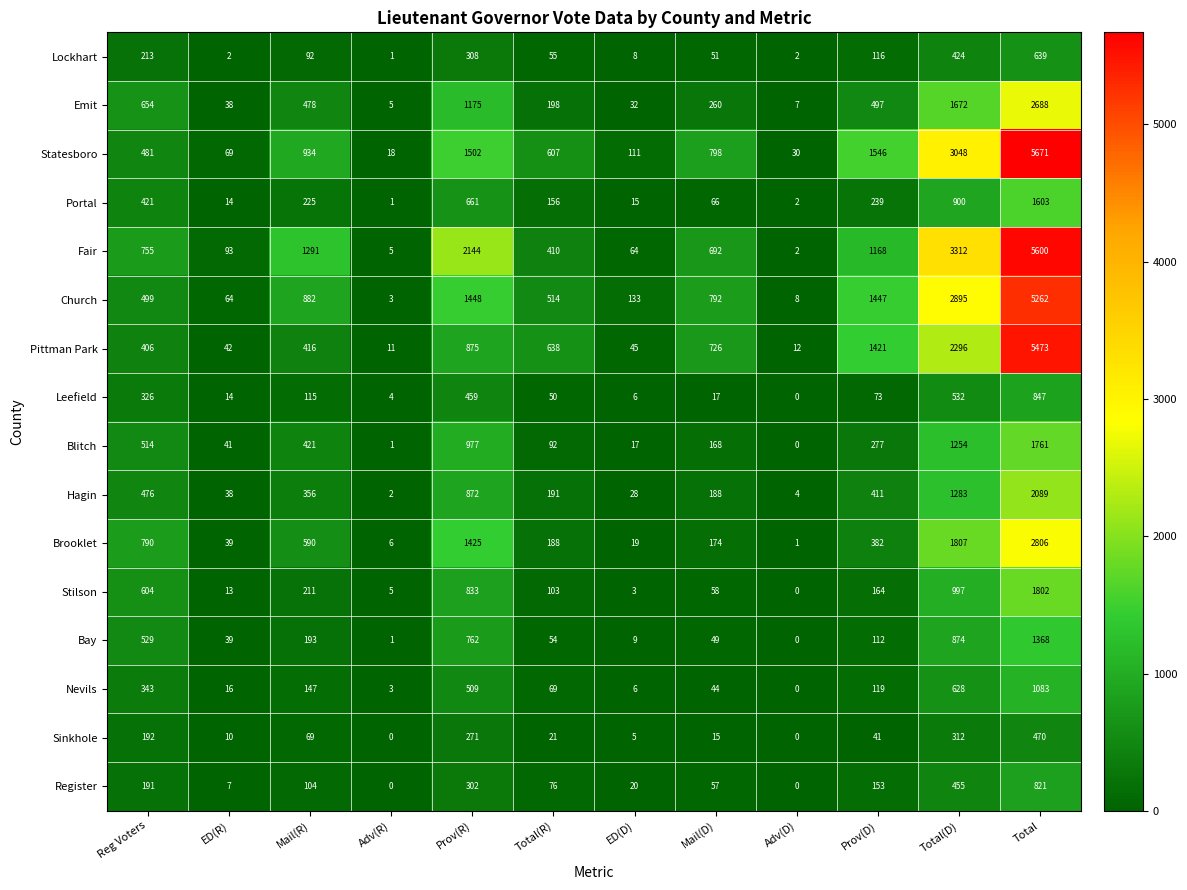

At which label is Fair closest to 2801?

Total(D)